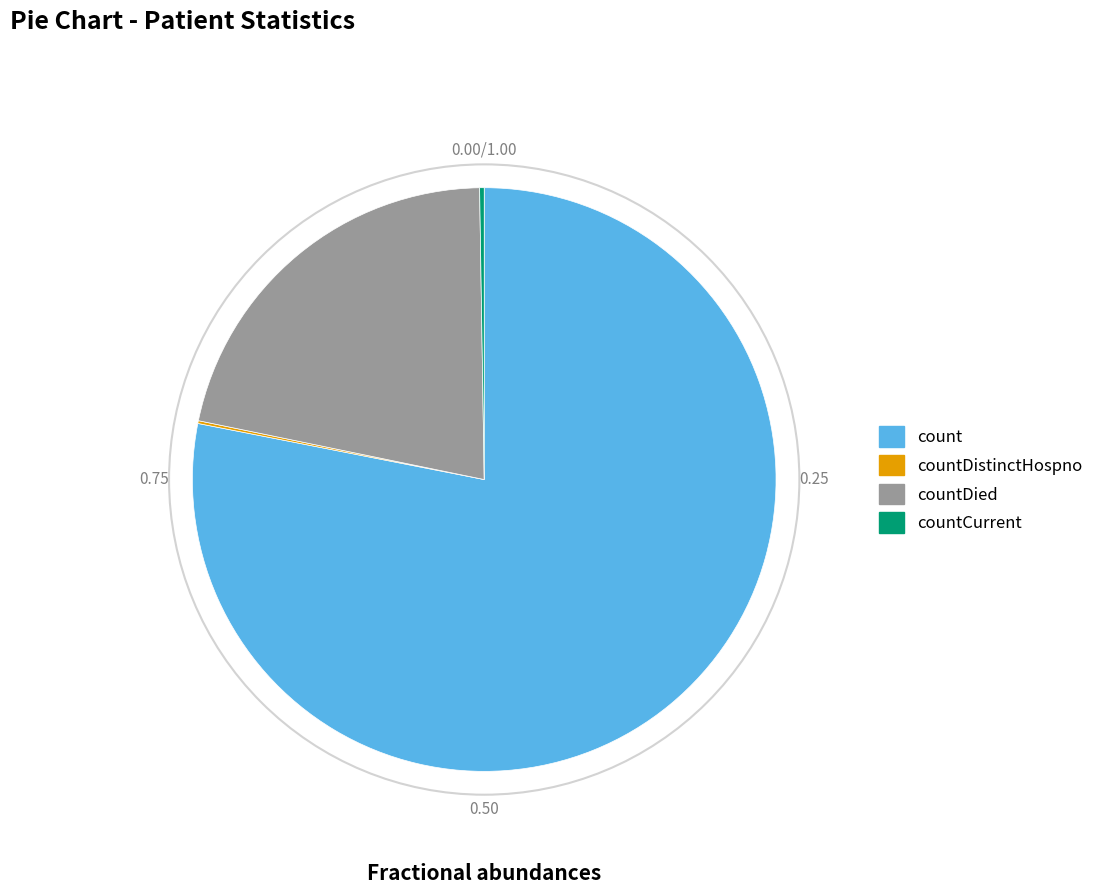

Does any single category account for the majority?

Yes